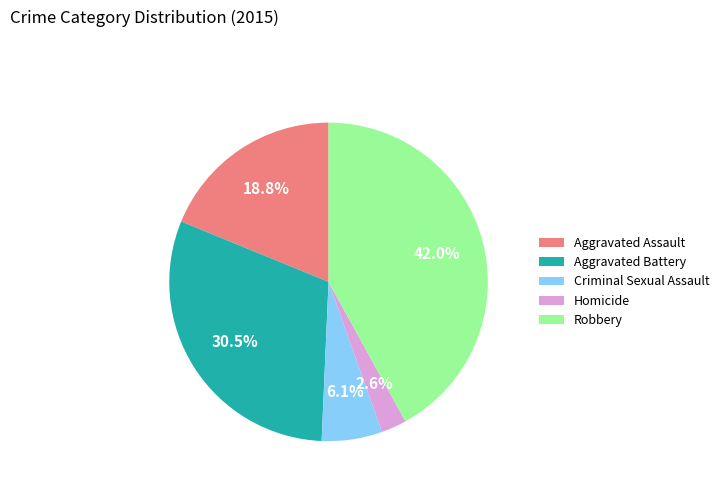

Is there a majority slice in this chart?

No